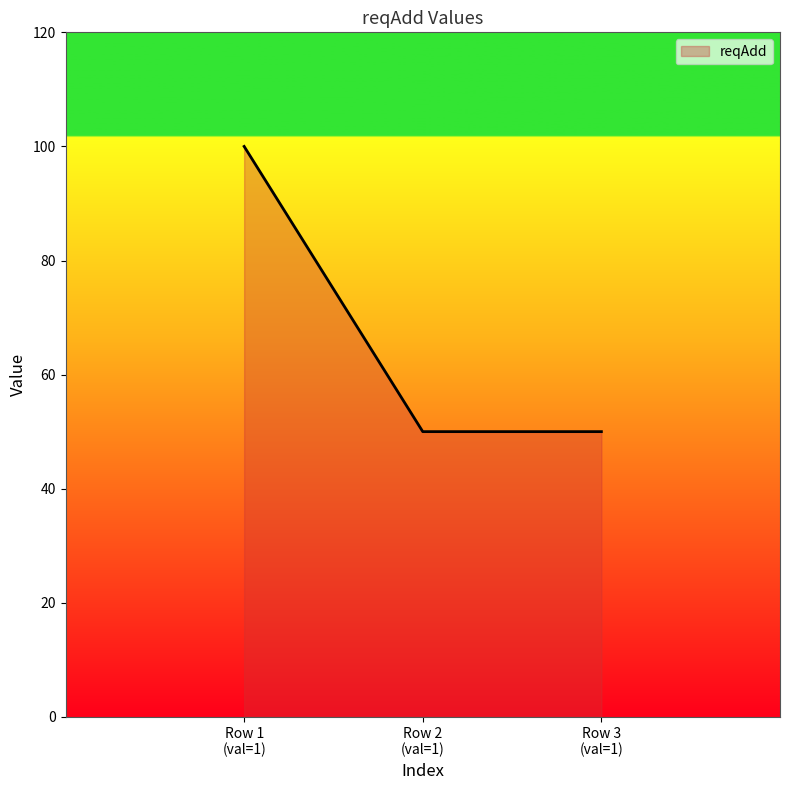

What is the minimum value shown in the chart?

50